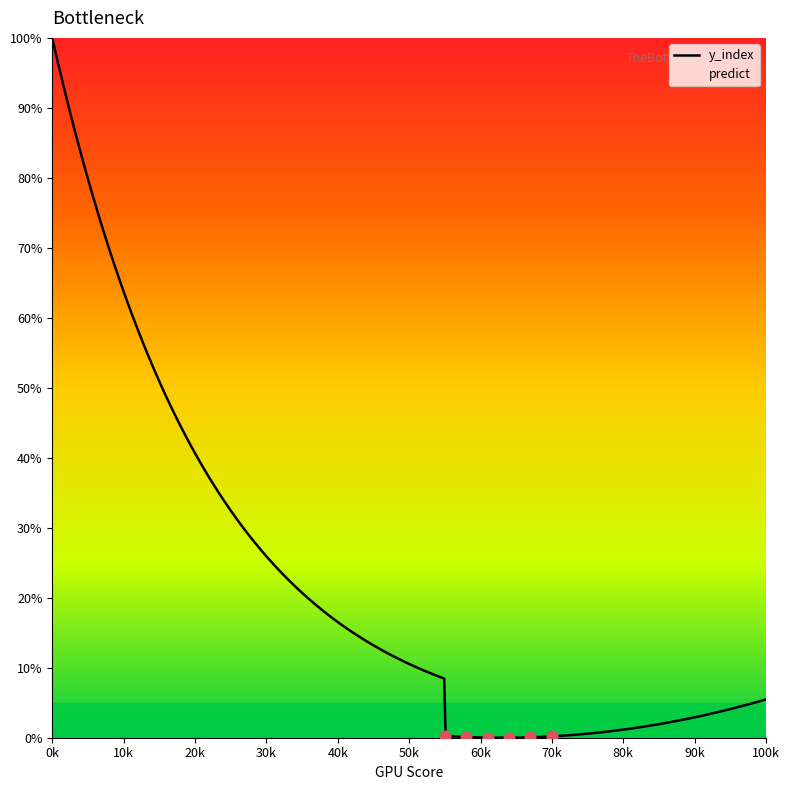

What are all the series names shown in the legend?

y_index, predict